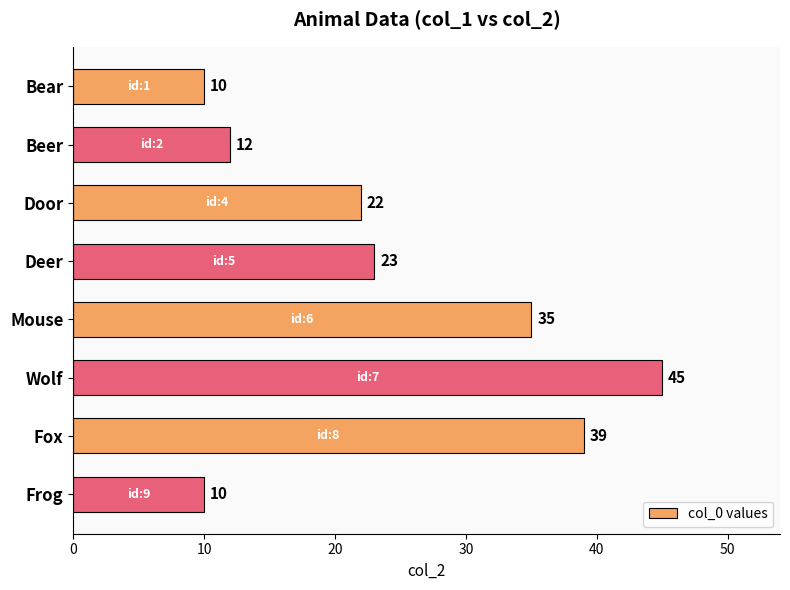

Reading top to bottom, what are all the values shown in this chart?

Bear=10	Beer=12	Door=22	Deer=23	Mouse=35	Wolf=45	Fox=39	Frog=10